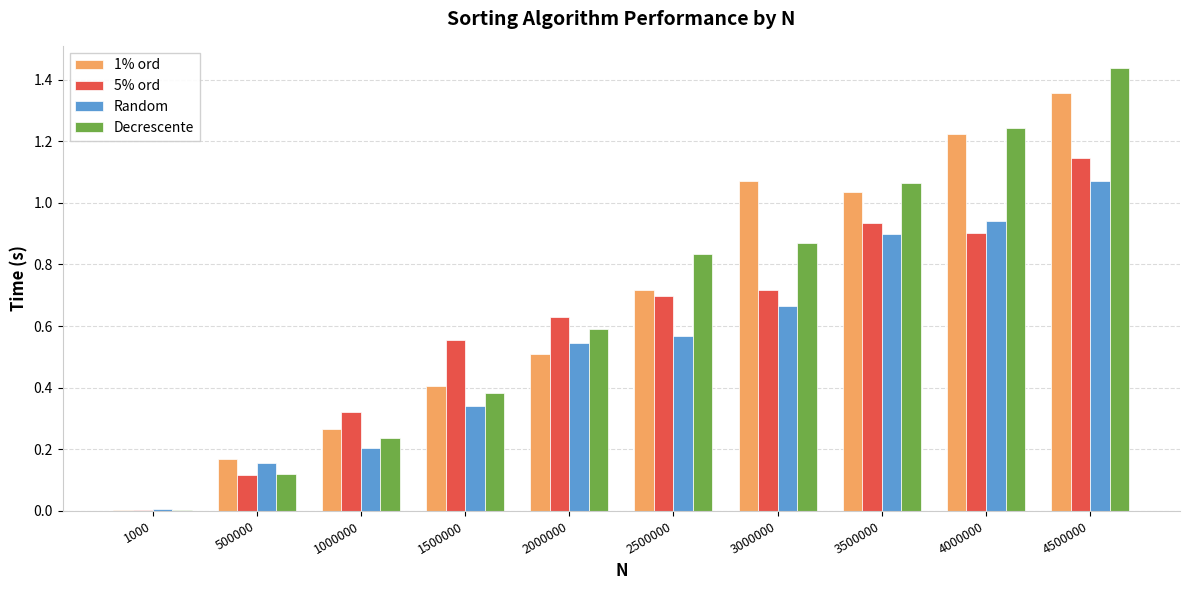

What is the total value across all series at 1500000?

1.7